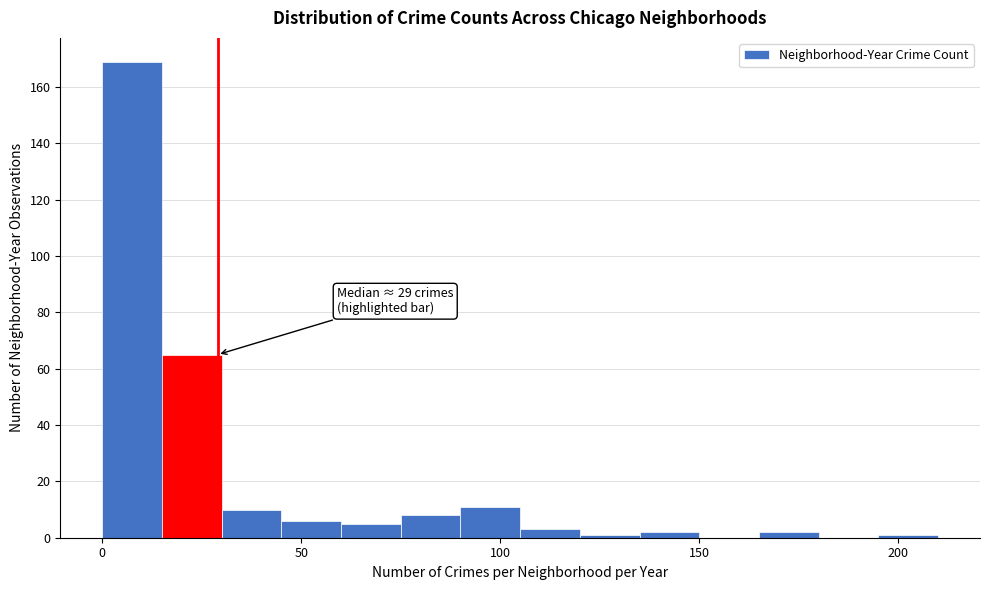

Read against the x-axis, roughly where is the centre of the tallest bar?

10